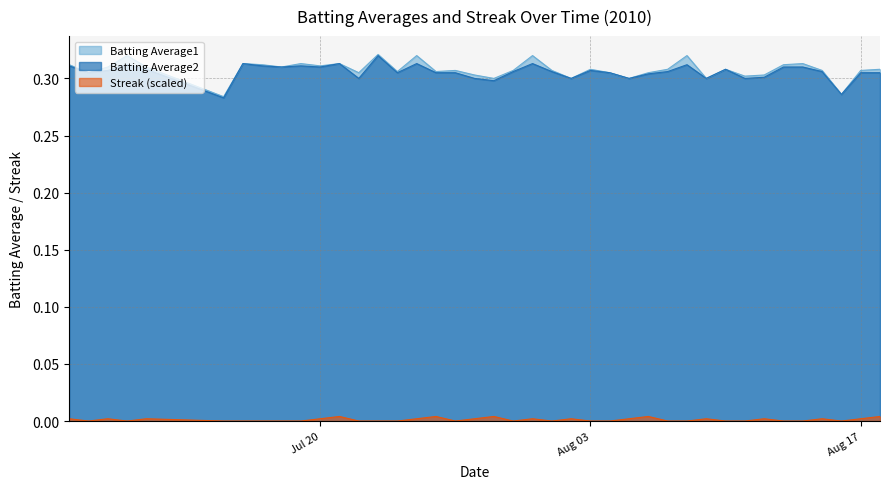

At which category does Streak reach its first local peak?

2010-07-09